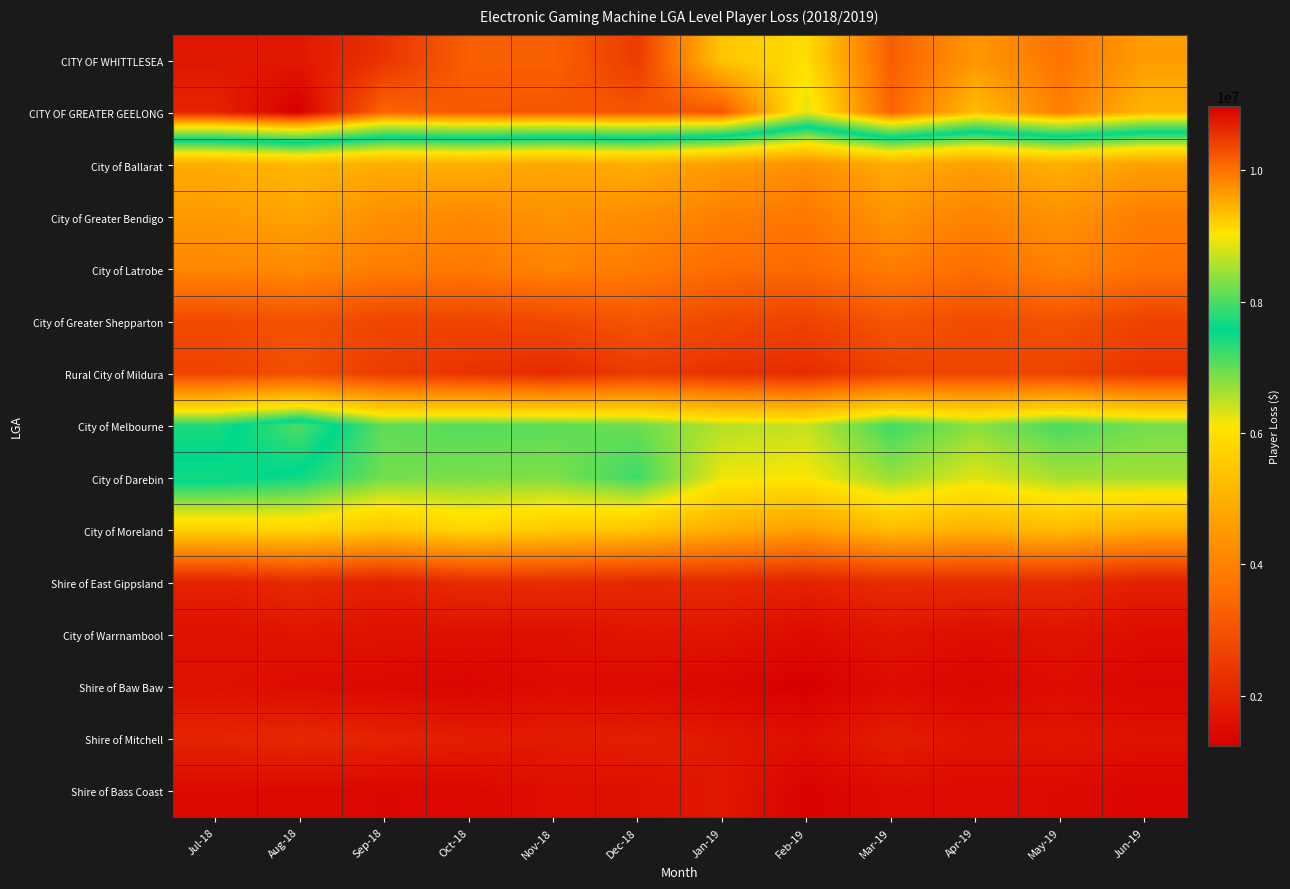

What is the greatest value displayed?

10980245.0